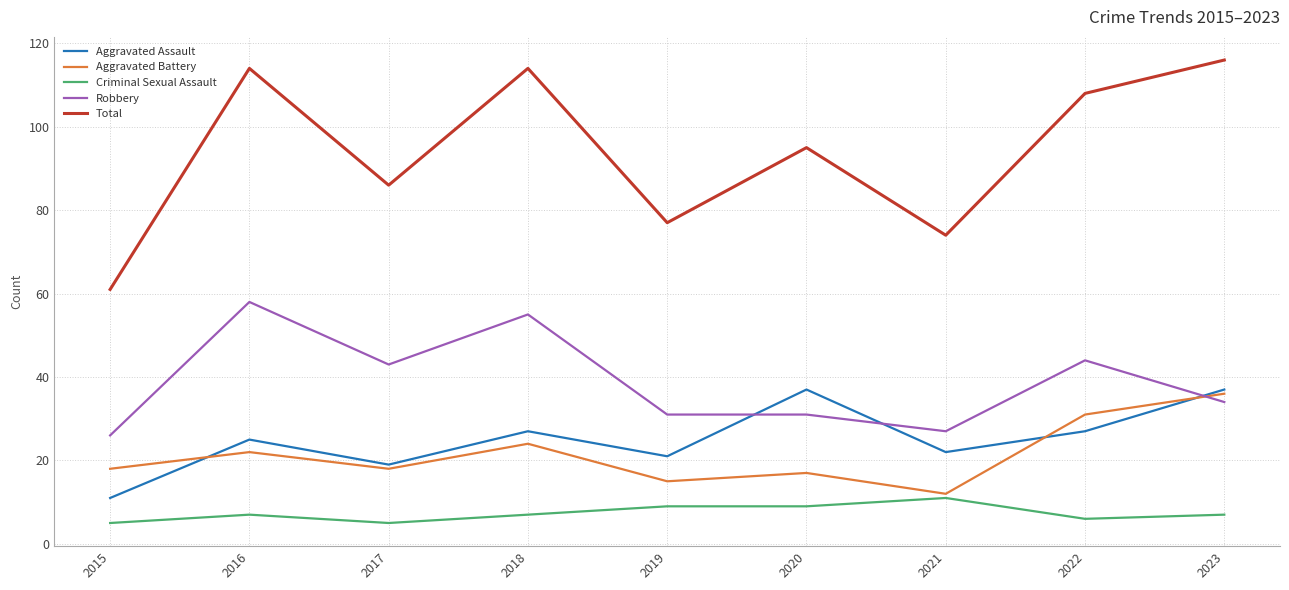

How many lines are shown in the chart?

5